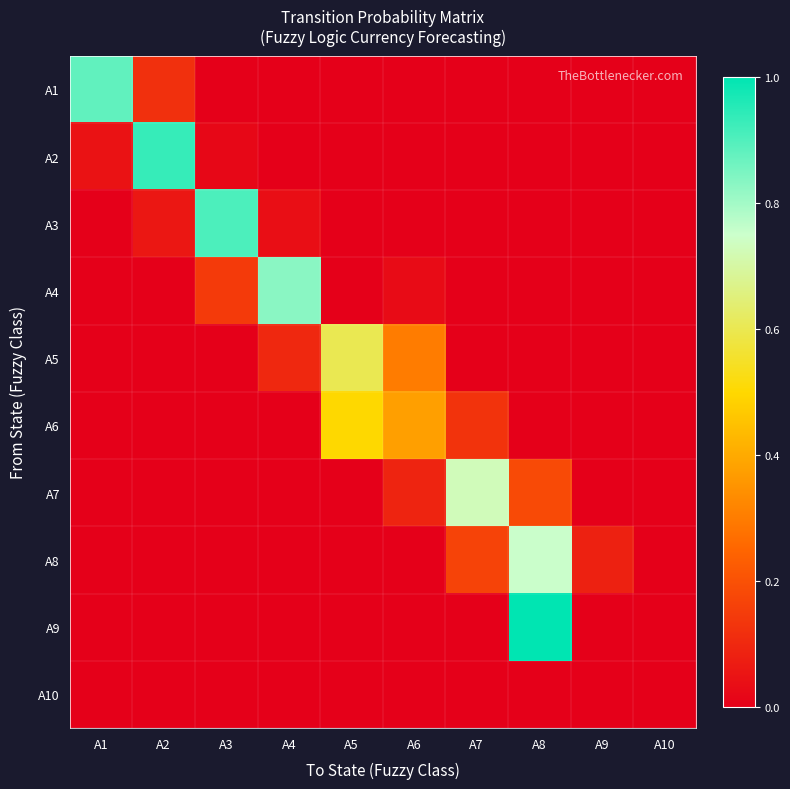

Reading left to right, transcribe all the data shown in this chart.

A1: A1=0.9	A2=0.1	A3=0.0	A4=0.0	A5=0.0	A6=0.0	A7=0.0	A8=0.0	A9=0.0	A10=0.0
A2: A1=0.0	A2=0.9	A3=0.0	A4=0.0	A5=0.0	A6=0.0	A7=0.0	A8=0.0	A9=0.0	A10=0.0
A3: A1=0.0	A2=0.1	A3=0.9	A4=0.0	A5=0.0	A6=0.0	A7=0.0	A8=0.0	A9=0.0	A10=0.0
A4: A1=0.0	A2=0.0	A3=0.1	A4=0.8	A5=0.0	A6=0.0	A7=0.0	A8=0.0	A9=0.0	A10=0.0
A5: A1=0.0	A2=0.0	A3=0.0	A4=0.1	A5=0.6	A6=0.3	A7=0.0	A8=0.0	A9=0.0	A10=0.0
A6: A1=0.0	A2=0.0	A3=0.0	A4=0.0	A5=0.5	A6=0.4	A7=0.1	A8=0.0	A9=0.0	A10=0.0
A7: A1=0.0	A2=0.0	A3=0.0	A4=0.0	A5=0.0	A6=0.1	A7=0.7	A8=0.2	A9=0.0	A10=0.0
A8: A1=0.0	A2=0.0	A3=0.0	A4=0.0	A5=0.0	A6=0.0	A7=0.2	A8=0.8	A9=0.1	A10=0.0
A9: A1=0.0	A2=0.0	A3=0.0	A4=0.0	A5=0.0	A6=0.0	A7=0.0	A8=1.0	A9=0.0	A10=0.0
A10: A1=0.0	A2=0.0	A3=0.0	A4=0.0	A5=0.0	A6=0.0	A7=0.0	A8=0.0	A9=0.0	A10=0.0